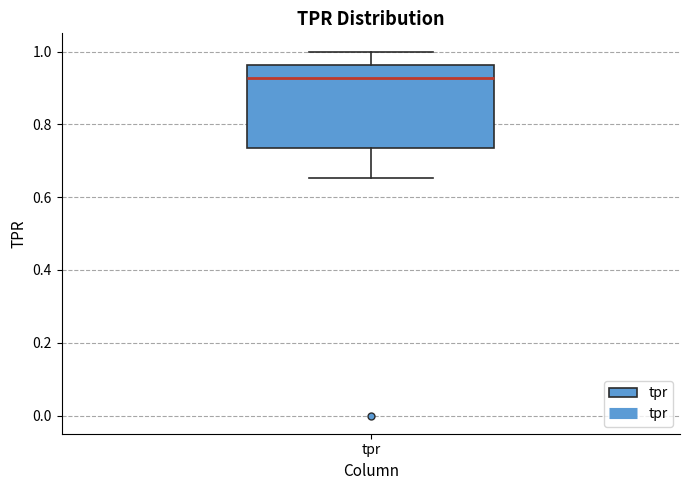

Read this box plot against the y-axis: the position of the median line, the range covered by the box, and the ends of both whiskers. The values are not printed on the chart, so give them approximately, as read against the axis.

median 0.92, box 0.74 to 0.96, whiskers 0.66 to 1.00